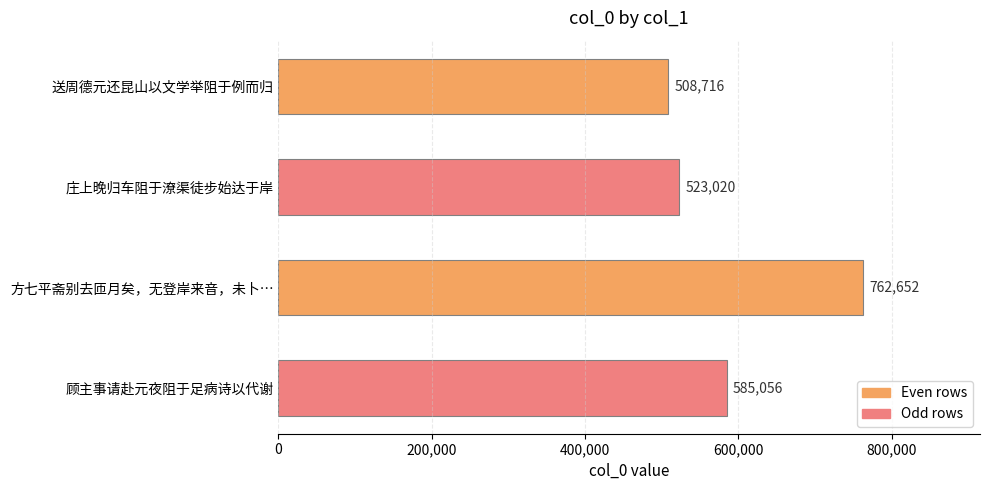

What is the greatest value displayed?

762652